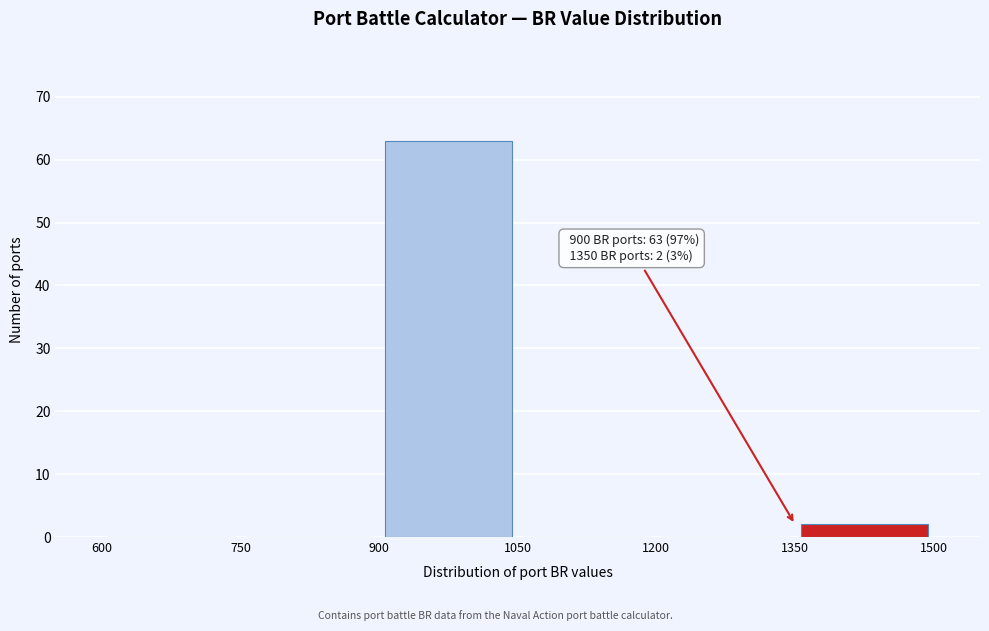

Which range on the x-axis has the tallest bar?

900 to 1050